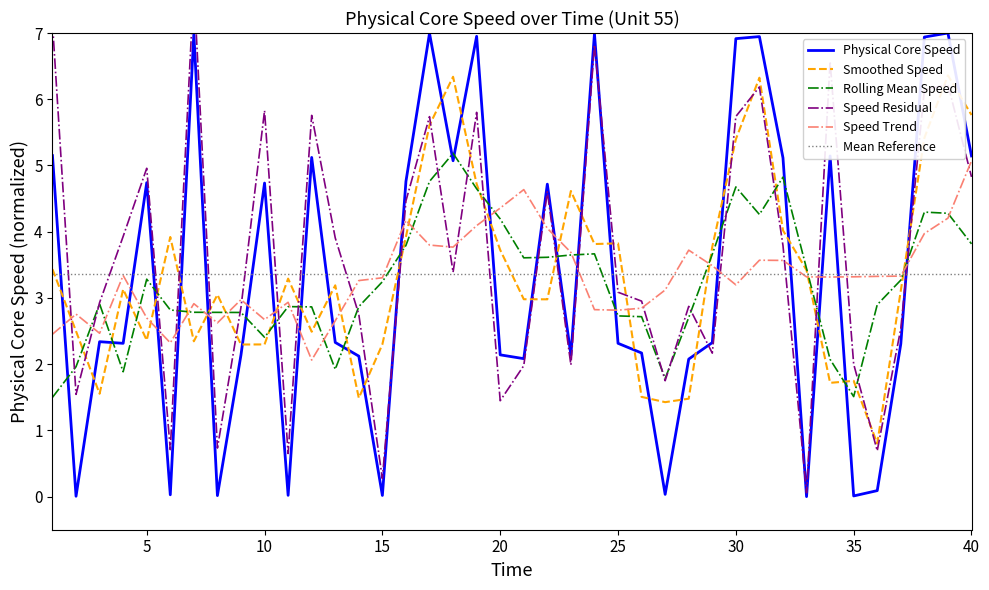

What is the maximum value for Speed Trend?

5.1